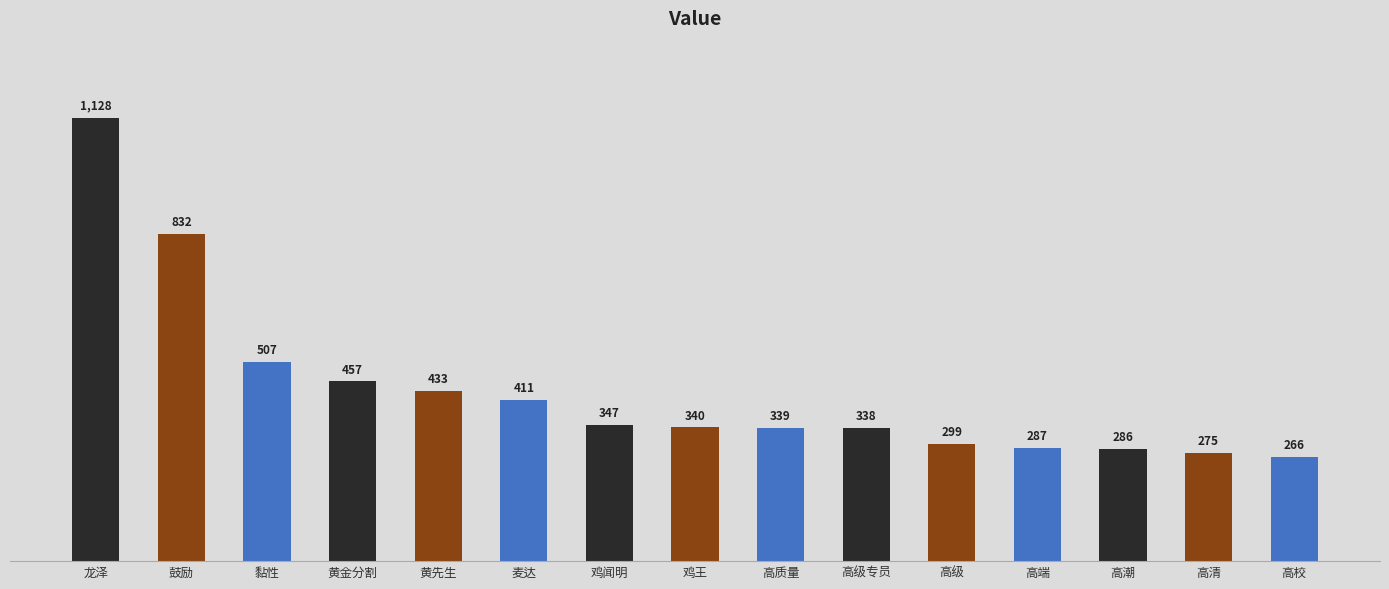

What is the sum of all values?

6545